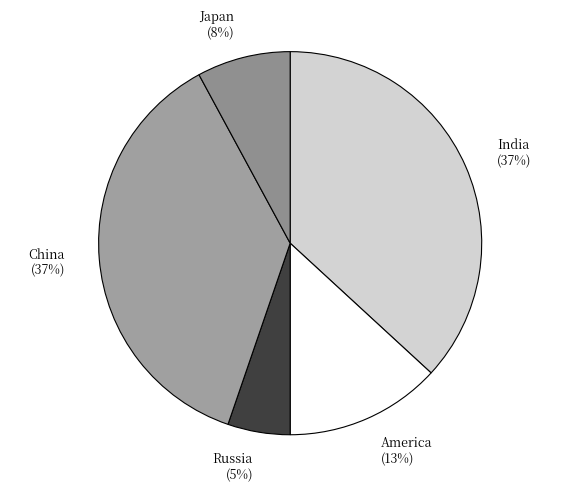

To the nearest percent, what is the average slice percentage?

20%